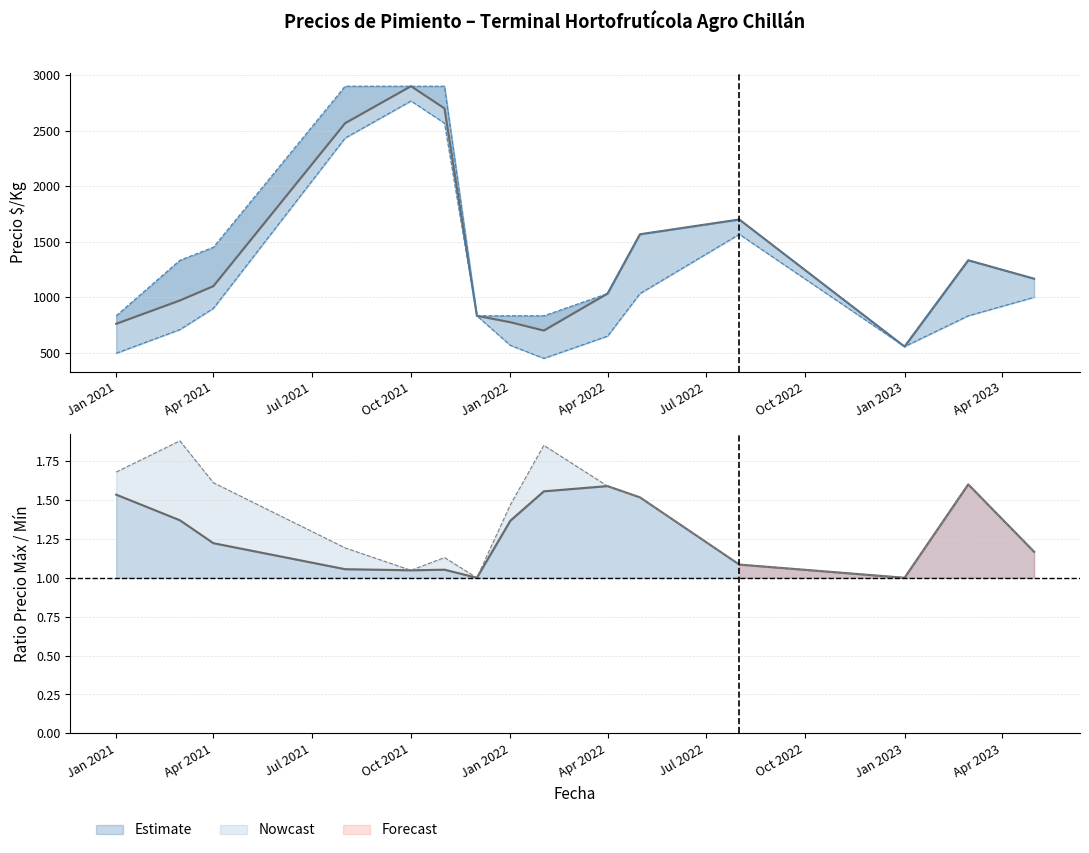

The chart shows a value of 1826 at 14. True or false?

False